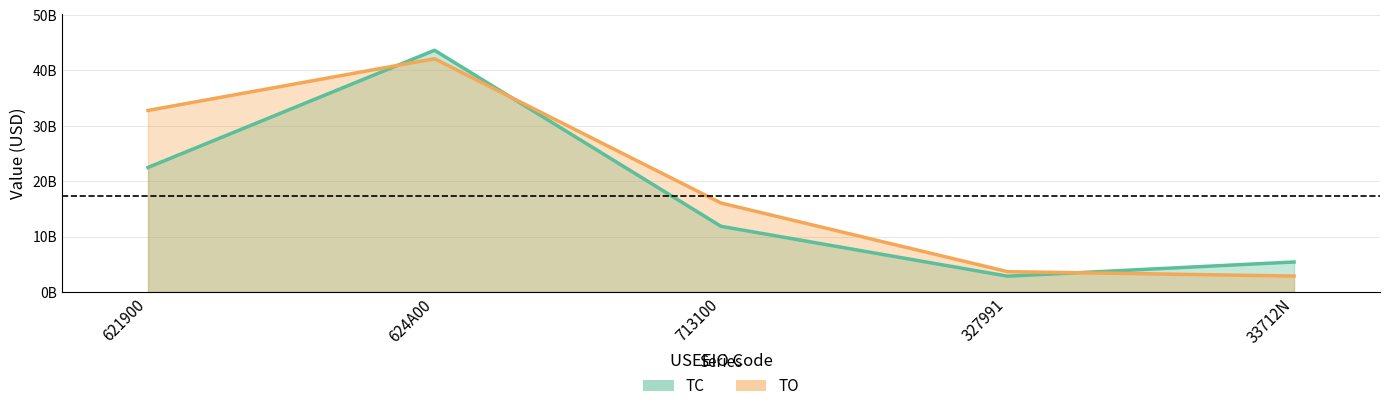

Reading right to left, transcribe all the data shown in this chart.

TC: 33712N=5406000000	327991=2847000000	713100=11847000000	624A00=43641000000	621900=22480000000
TO: 33712N=2864001500	327991=3662003000	713100=16054015000	624A00=42111053500	621900=32774028000